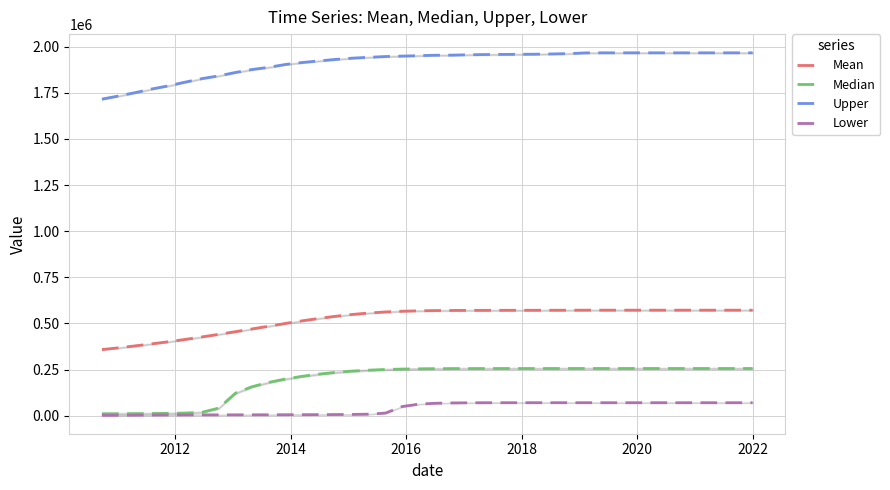

Reading left to right, list all the values displayed in this chart.

Mean: 358381.0	367947.7	378491.8	389603.2	400880.3	413517.0	426942.2	440979.6	455392.0	470246.3	485210.3	500052.2	514198.0	527136.4	538902.7	548786.2	556520.2	562312.6	566204.8	568573.1	569802.2	570382.8	570802.1	570997.3	571162.4	571264.5	571330.6	571459.8	571684.7	571890.3	571934.2	571936.5	571936.4	571936.4	571936.6	571936.6	571936.6	571936.6	571936.6	571936.6
Median: 10289.9	10619.3	11036.1	11636.6	12536.9	14237.4	18419.9	40755.3	122173.1	157106.9	180606.8	198856.3	213433.1	225298.0	234721.4	241772.9	246712.6	250364.4	252643.4	254003.5	254752.0	255138.1	255300.8	255431.3	255495.8	255558.4	255579.9	255630.6	255699.3	255685.9	255664.8	255676.3	255676.3	255676.3	255677.7	255677.7	255677.7	255677.7	255677.7	255677.7
Upper: 1716032.4	1733248.5	1751286.9	1771251.1	1788423.8	1808395.0	1827324.3	1842026.2	1860644.5	1876688.1	1888671.7	1903938.3	1914642.6	1923054.6	1931419.7	1938136.0	1942855.6	1946941.8	1949287.5	1951688.9	1954064.0	1954497.4	1956716.1	1957651.4	1958382.9	1959033.7	1959624.6	1961042.4	1962922.1	1966621.4	1967027.9	1967027.9	1967027.9	1967027.9	1967027.9	1967027.9	1967027.9	1967027.9	1967027.9	1967027.9
Lower: 1863.6	2295.1	2817.9	3287.4	3648.1	3953.7	4194.0	4389.0	4545.8	4711.2	4877.5	5087.7	5331.6	5631.2	6079.6	6745.3	8110.1	14085.7	49356.2	62588.1	67261.1	69019.1	69838.9	70128.7	70241.9	70318.7	70339.8	70348.7	70359.9	70294.7	70212.7	70210.9	70210.5	70210.5	70209.0	70209.0	70209.0	70209.0	70209.0	70209.0